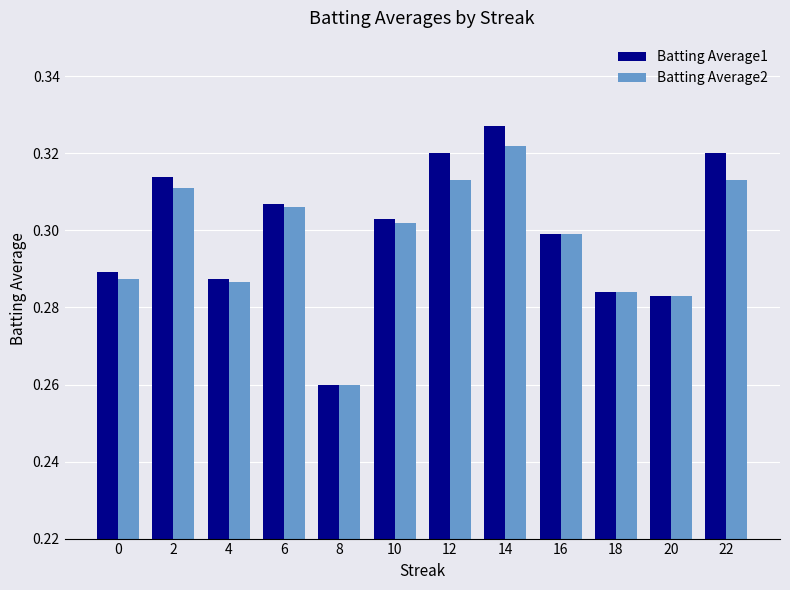

At how many categories does at least one series exceed 0?

12